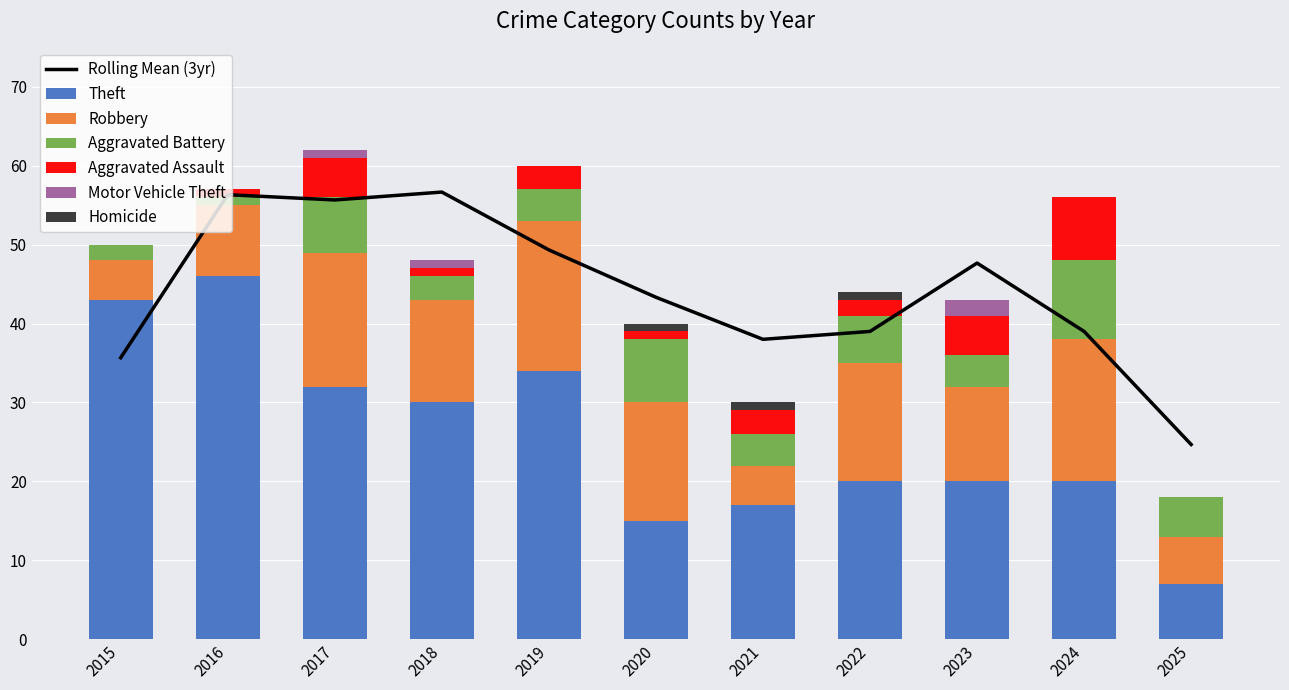

Is the value of Aggravated Battery at 2024 greater than the value of Robbery at 2016?

Yes